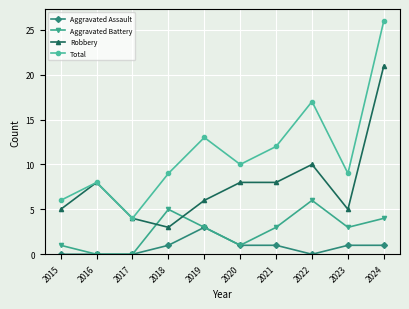

What is the approximate value of Total at 2022, to the nearest 10?

20